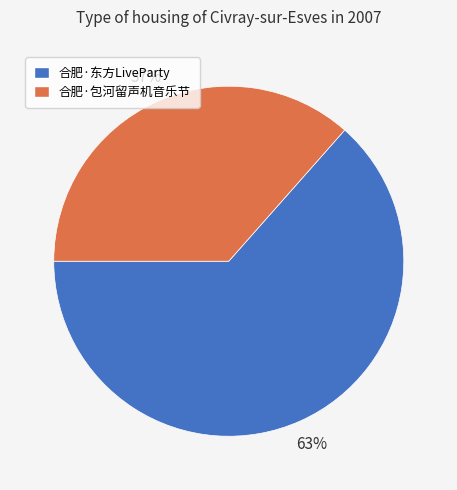

Which category has the smallest portion of the pie?

合肥·包河留声机音乐节